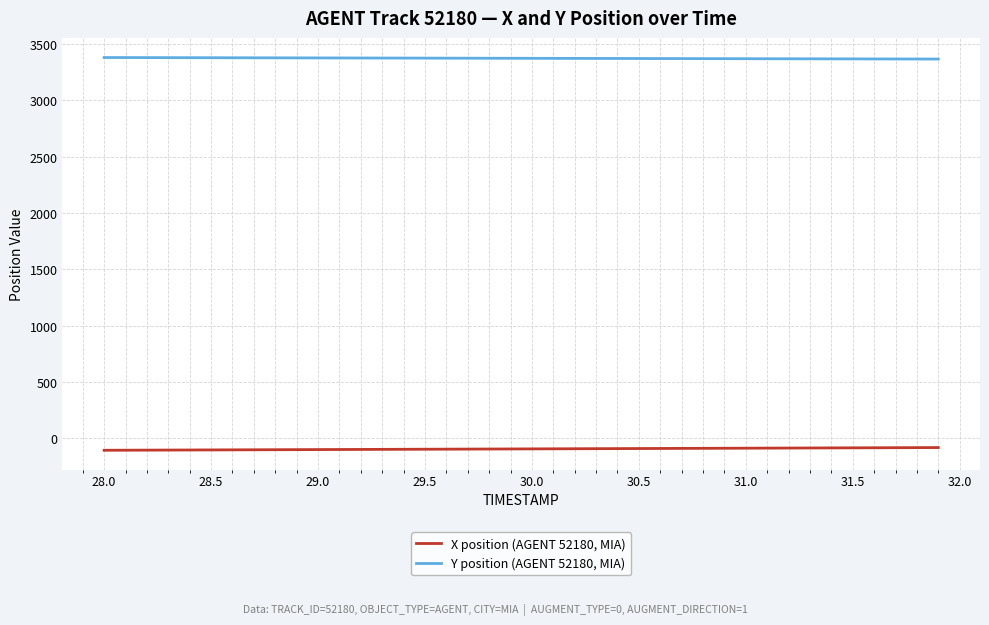

What is the greatest value displayed?

3378.1